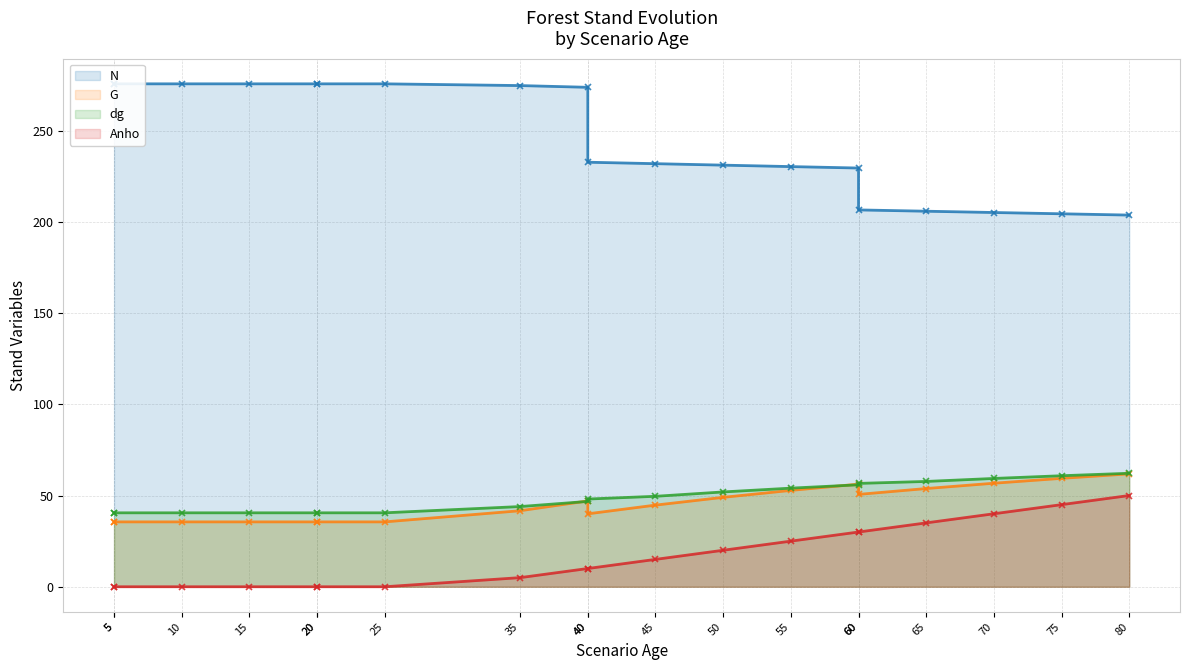

Which series has the widest spread of values?

N